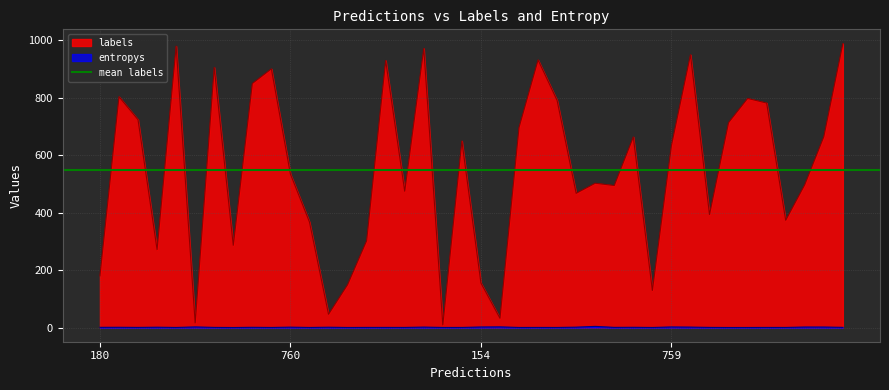

What is the label of the 40th point from the left?

39